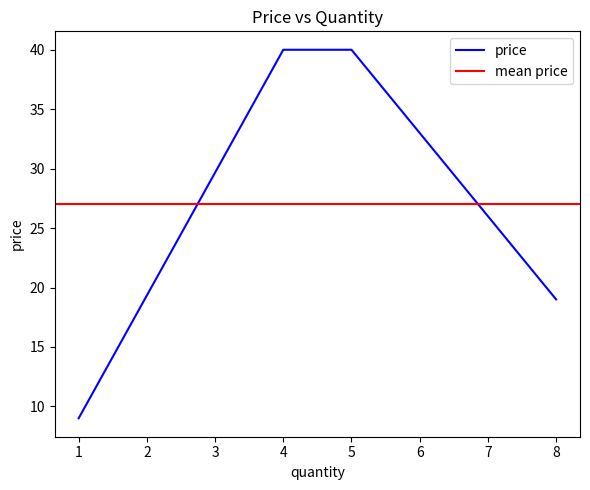

Between 8 and 5, which is larger?

5